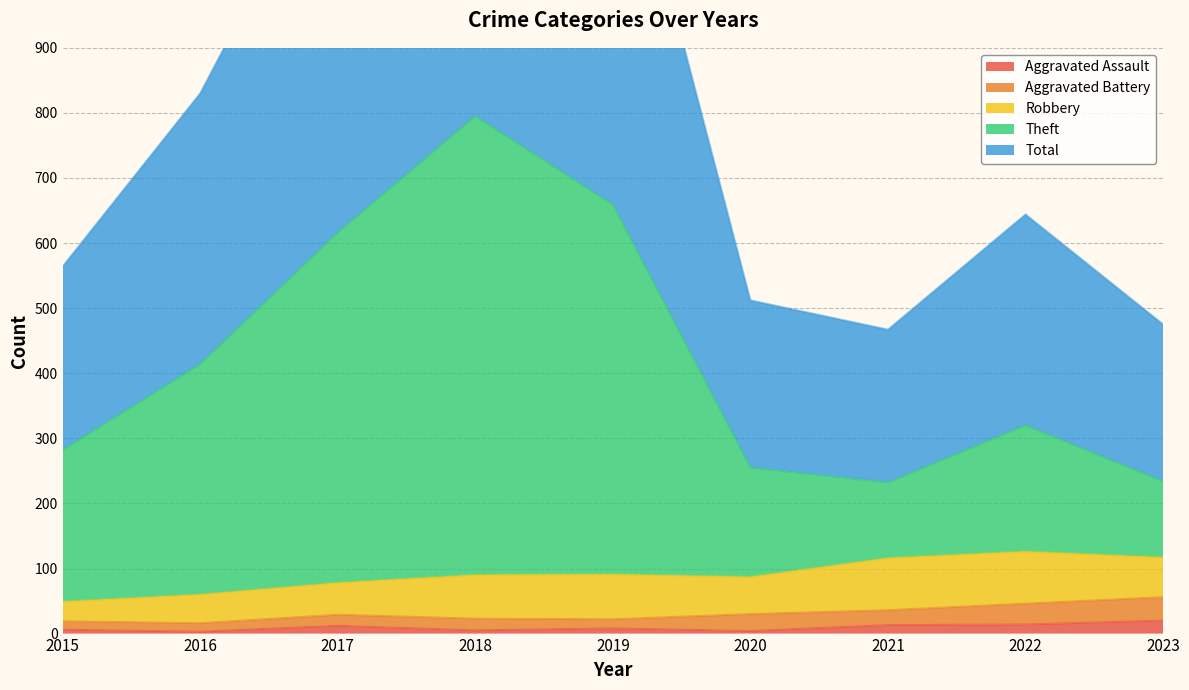

True or false: Aggravated Assault and Total cross at least once.

False